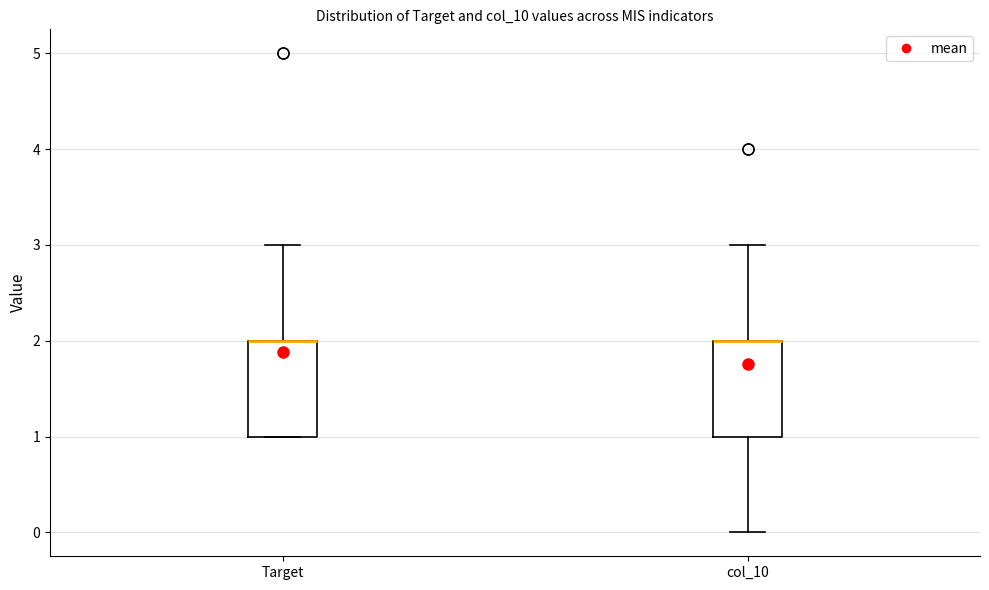

Where does the upper whisker of the box for col_10 end on the y-axis? The values are not printed on the chart, so give them approximately, as read against the axis.

3